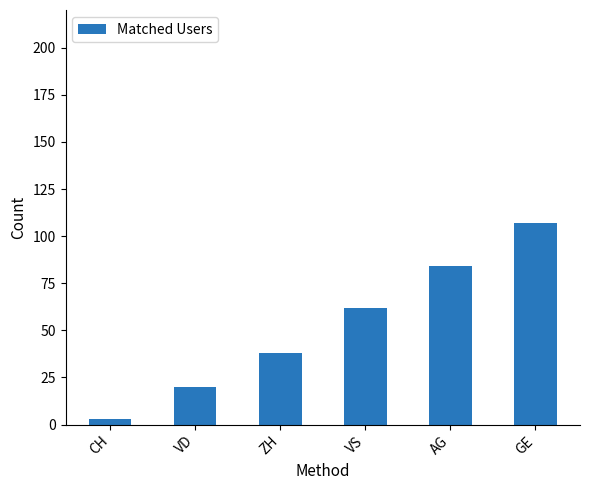

List the labels in order of value, largest first.

GE, AG, VS, ZH, VD, CH